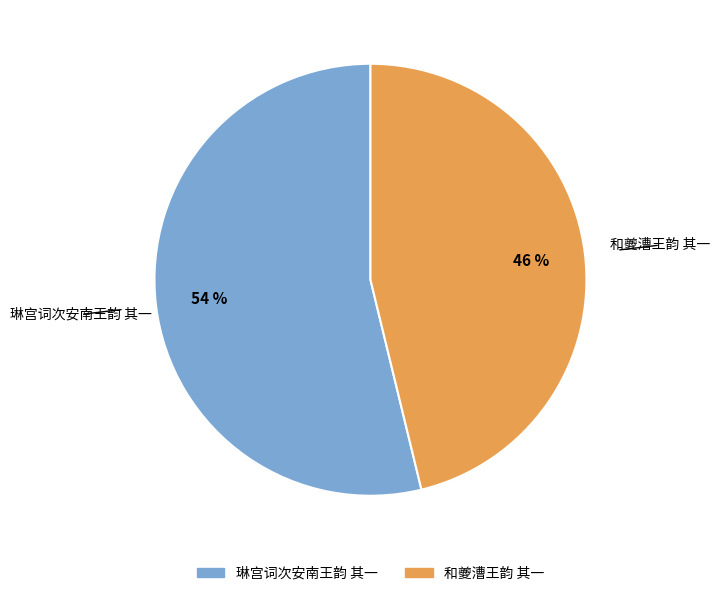

To the nearest percent, what is the difference between the 琳宫词次安南王韵 其一 and 和夔漕王韵 其一 slice percentages?

8%